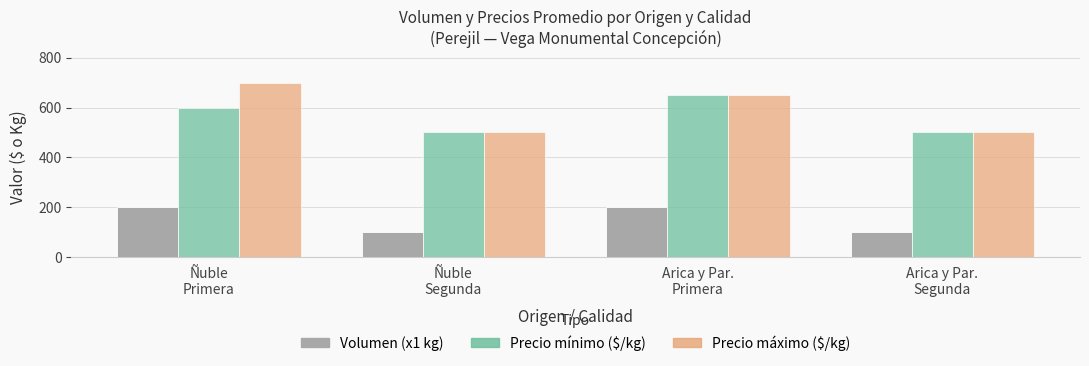

What is the smallest value displayed?

100